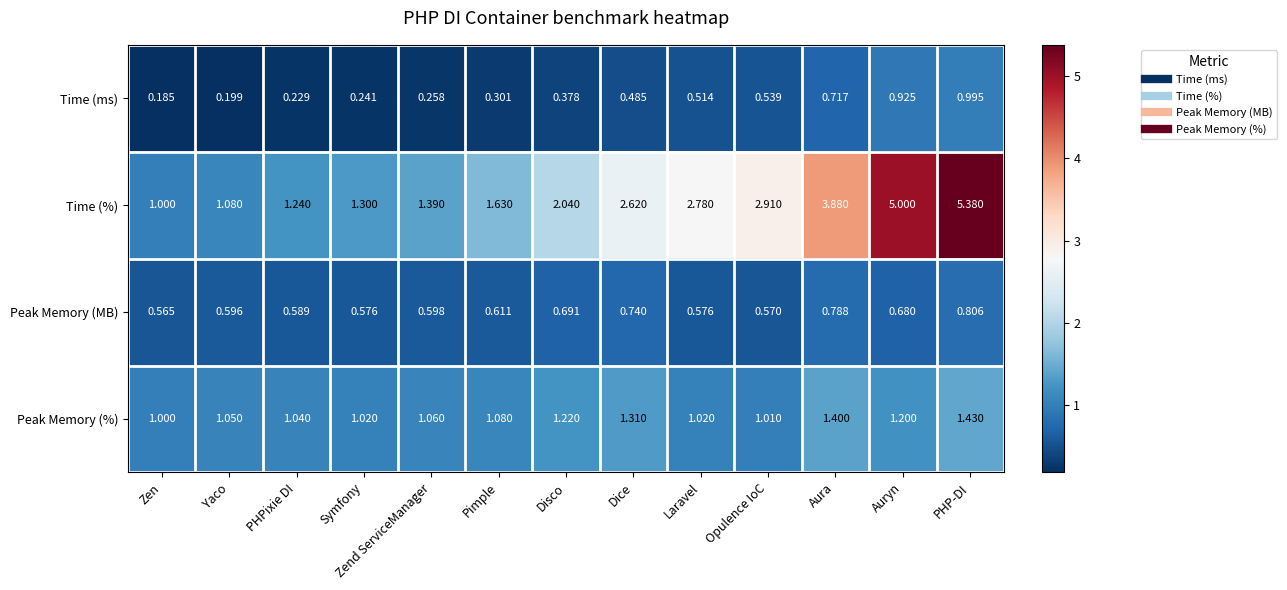

What is the total value across all series at Yaco?

2.9